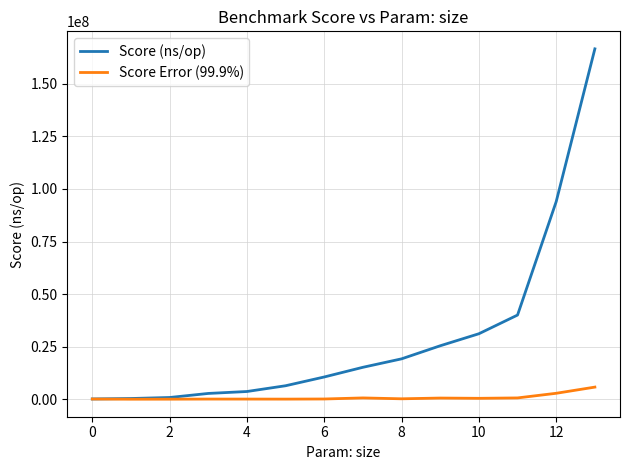

Which series has the largest total across all categories?

Score (ns/op)